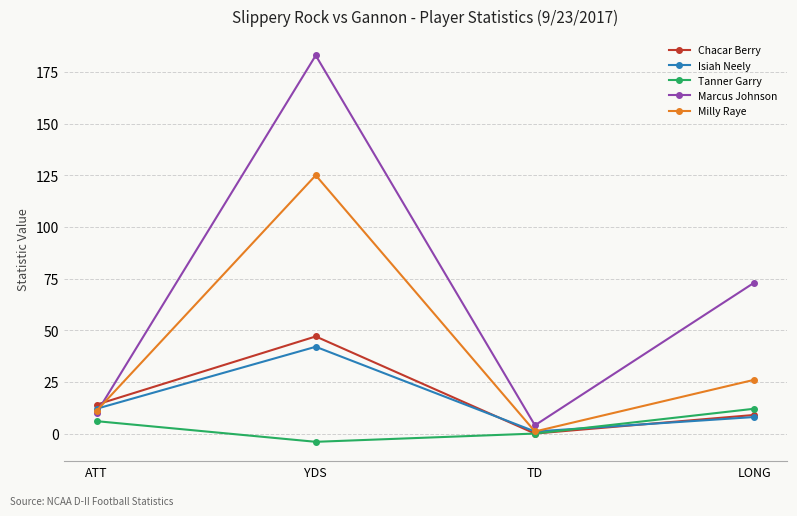

What position from the left is YDS?

2